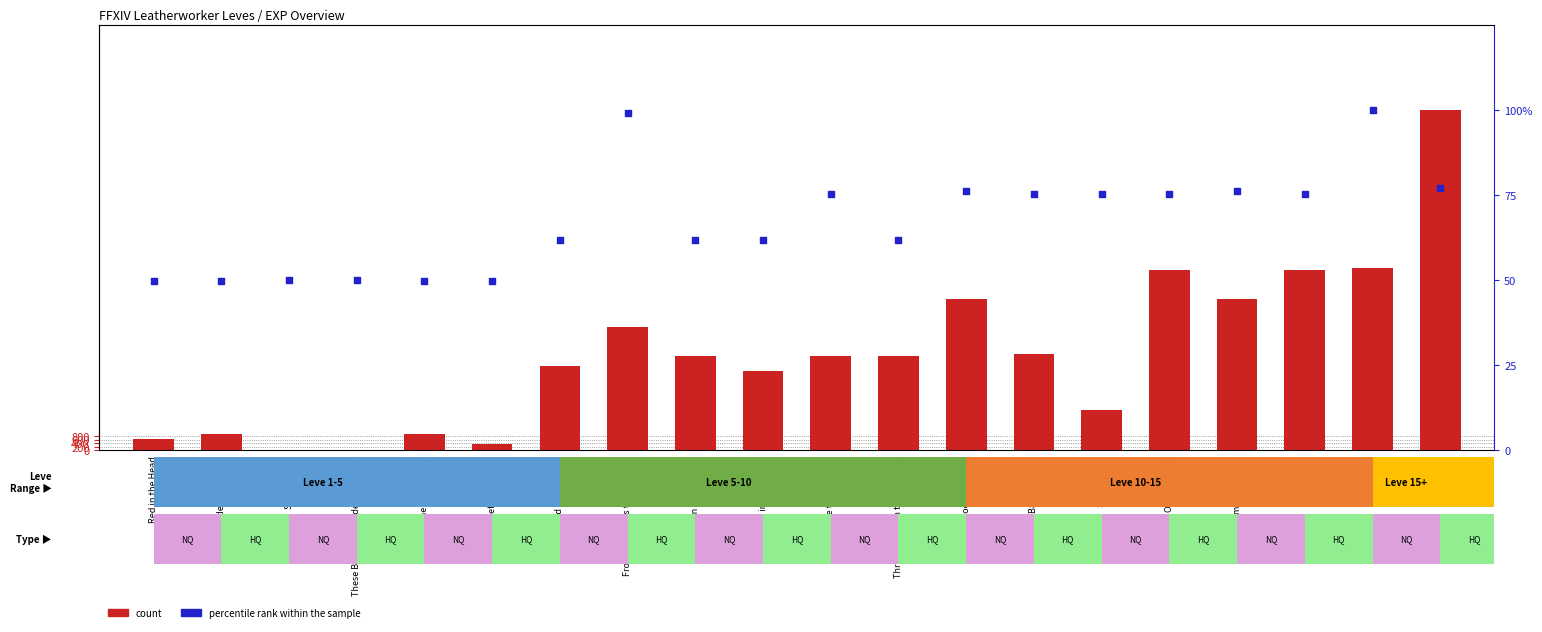

Which series has the widest spread of Y values?

count